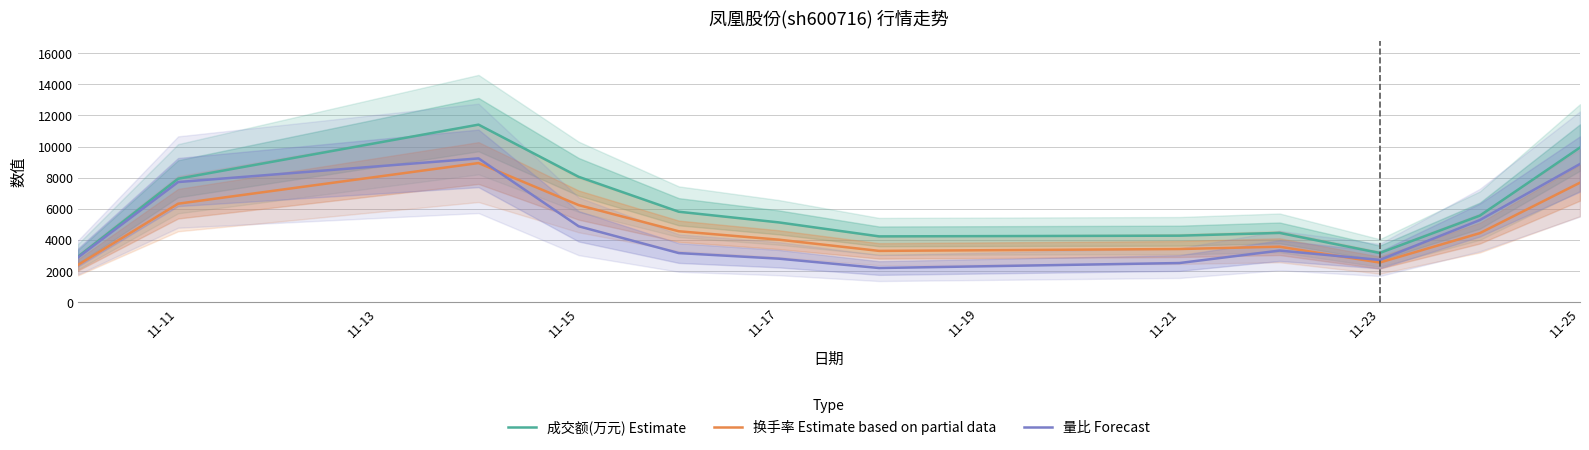

What is the difference between the maximum and second lowest values in the 换手率 Estimate based on partial data series?

6390.0